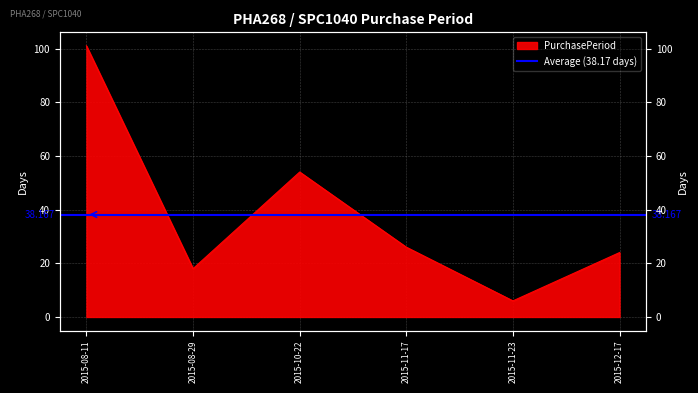

What value does the data have at 2015-12-17?

24